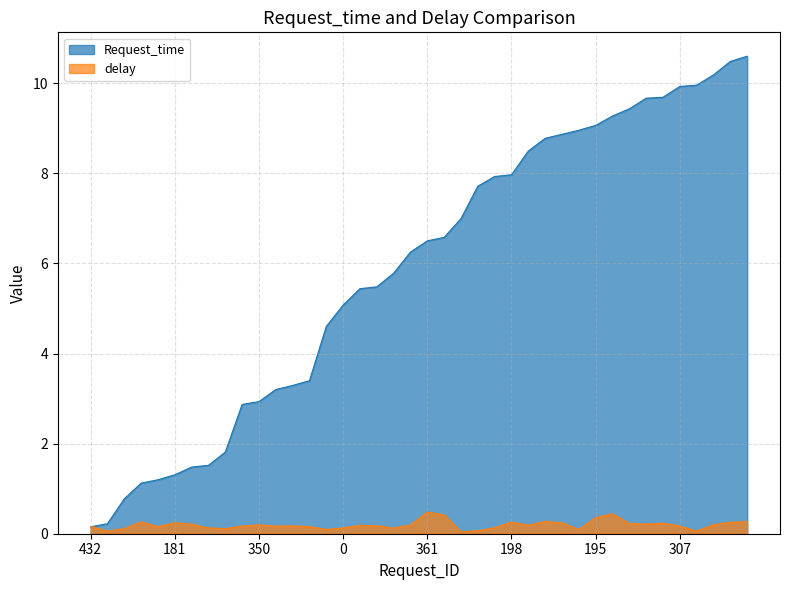

The value of delay at 351 is 0.1. True or false?

True